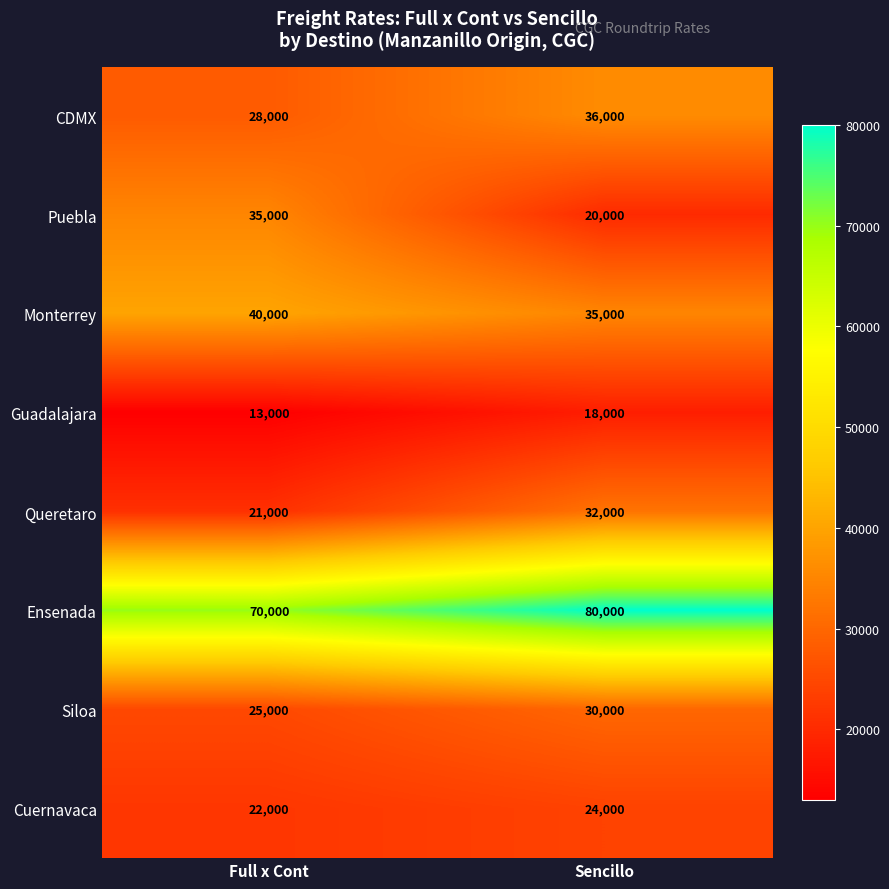

What value does the Guadalajara series have at Sencillo, to the nearest 100?

18000